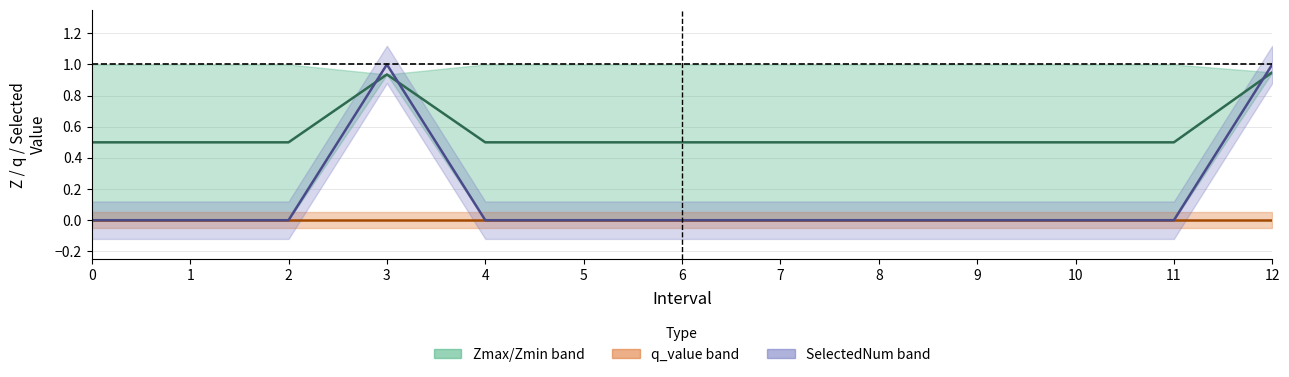

Does the chart have visible grid lines?

Yes